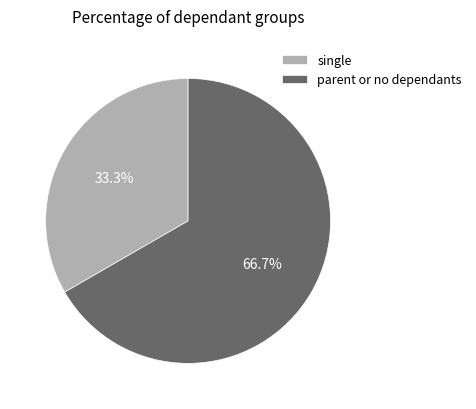

What is the smallest slice in the pie chart?

single